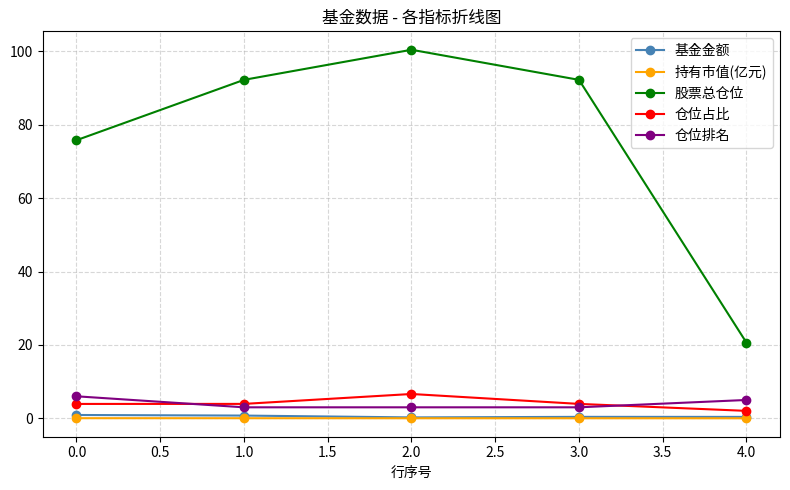

What is the value of the 基金金额 point at the 5th from the left?

0.4